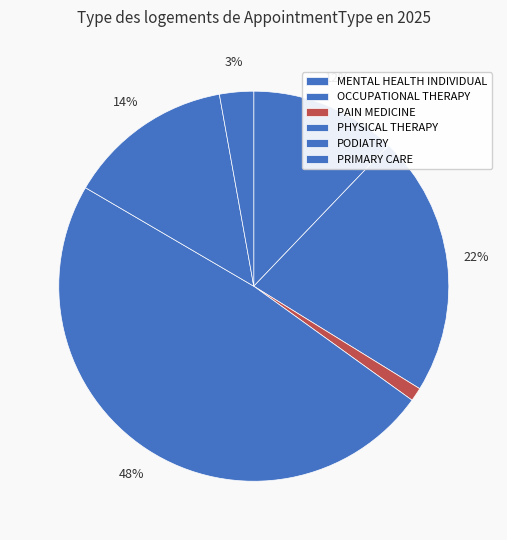

What percentage is NOT represented by MENTAL HEALTH INDIVIDUAL?

87.9%